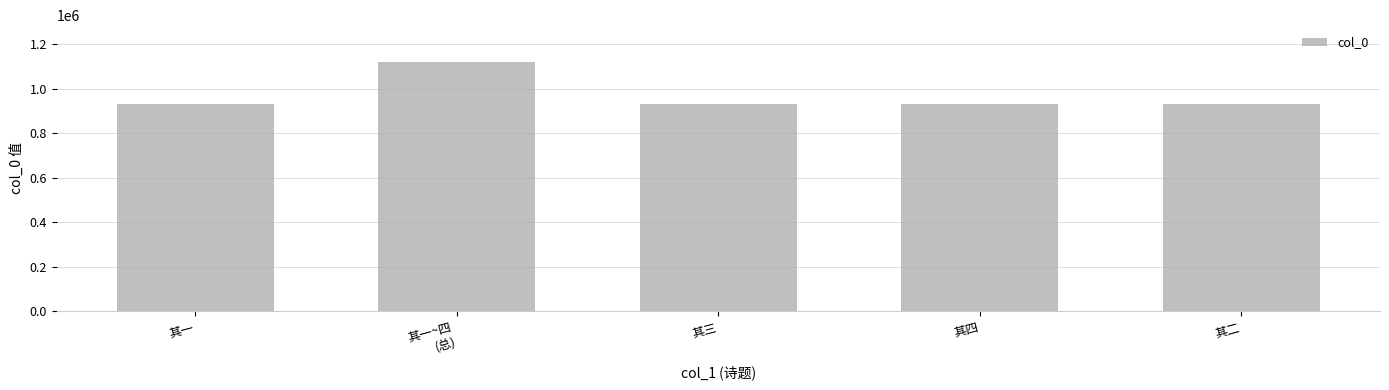

What value does the data have at 其二, to the nearest 100?

930000